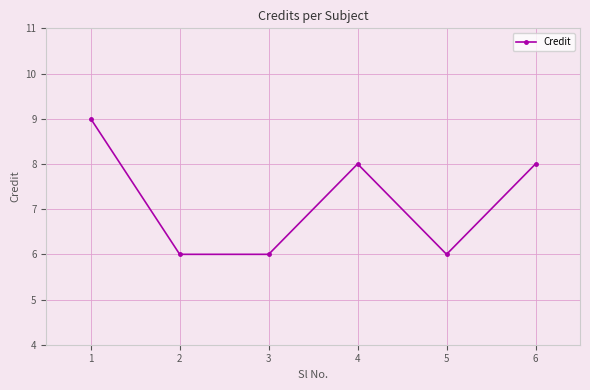

What is the value of the 5th point from the left?

6